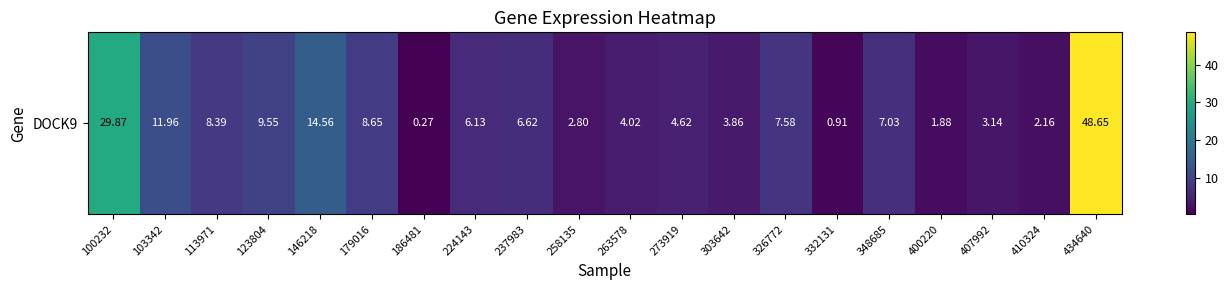

Is it true that the value at 179016 is 8.7?

True